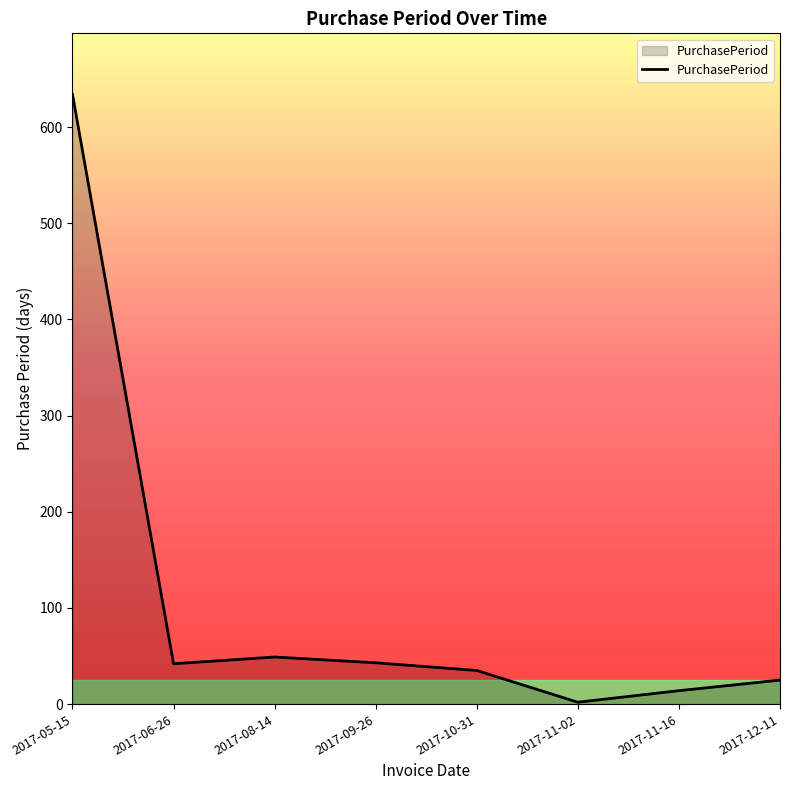

Where is the data nearest to the value 318?

2017-08-14